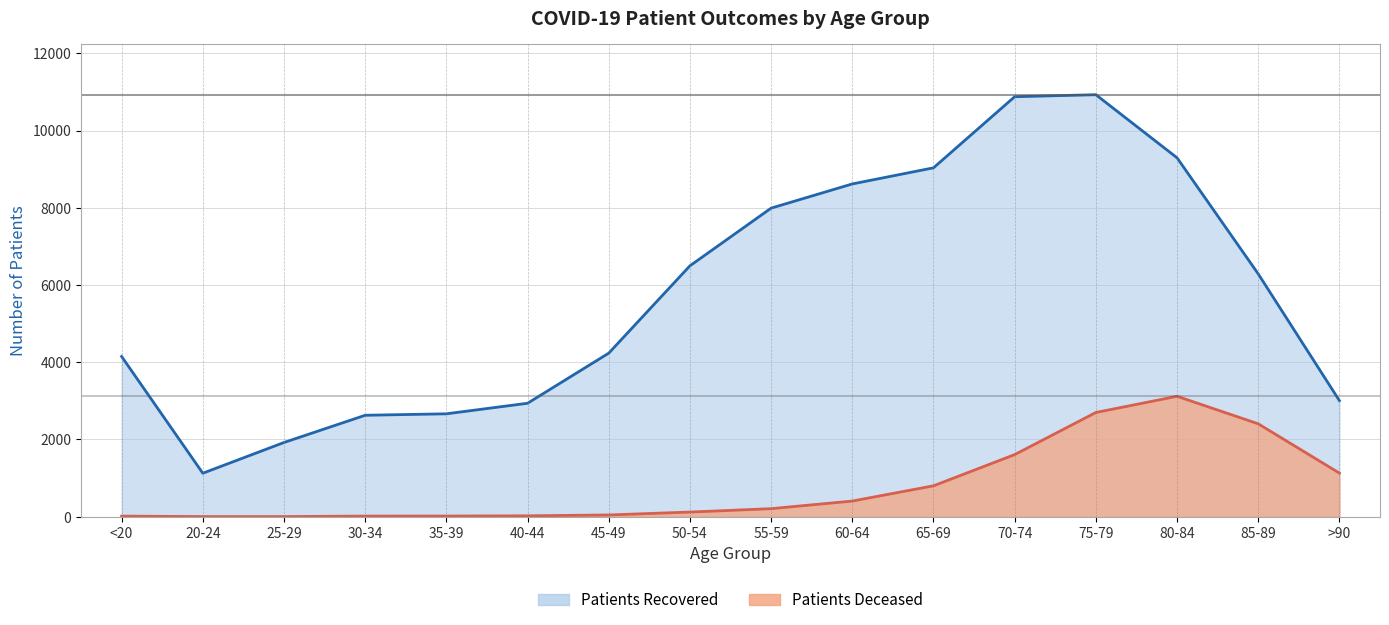

How many interior local peaks does the patients_deceased series have?

1